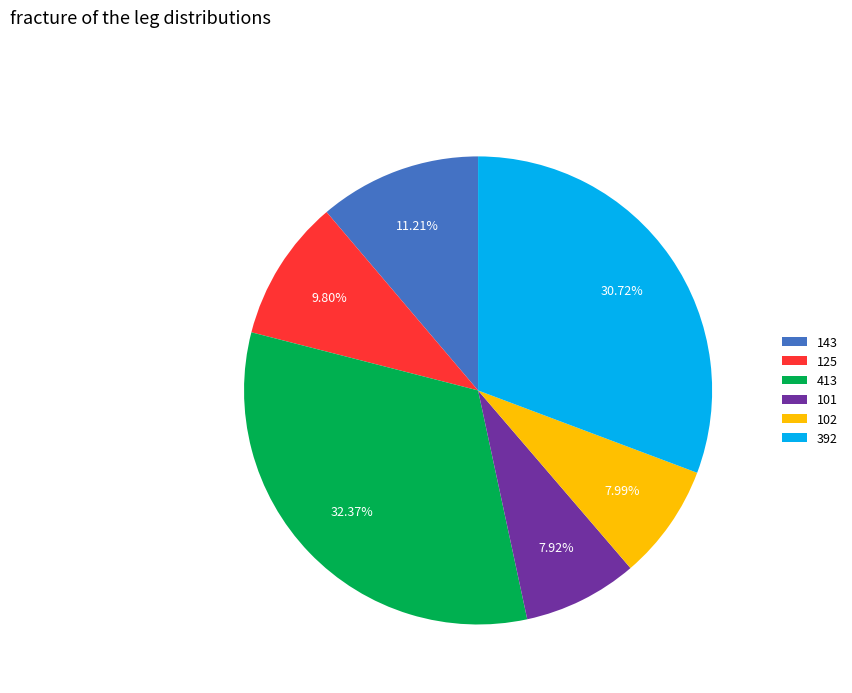

Which slice is the largest?

413